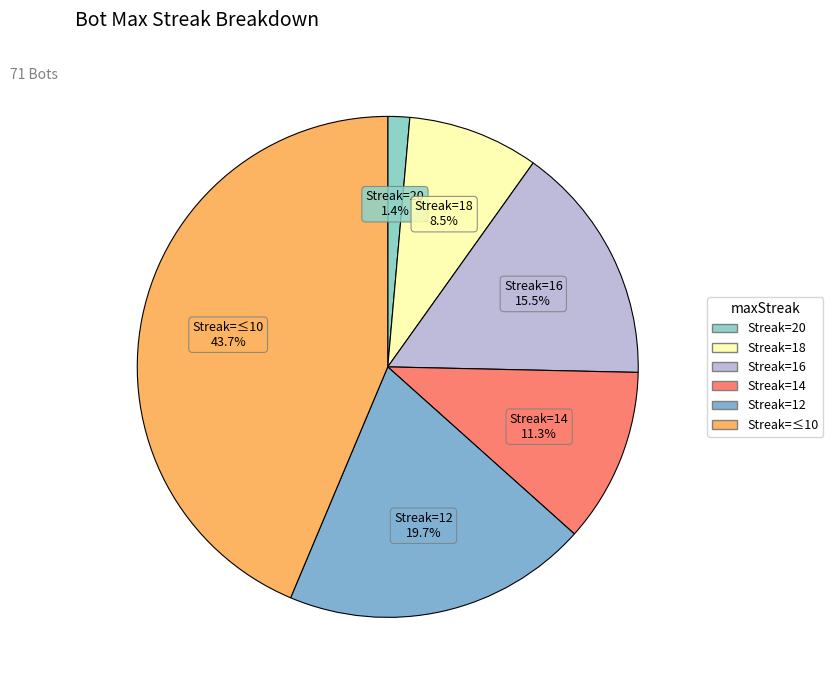

Count the number of slices in the pie.

6